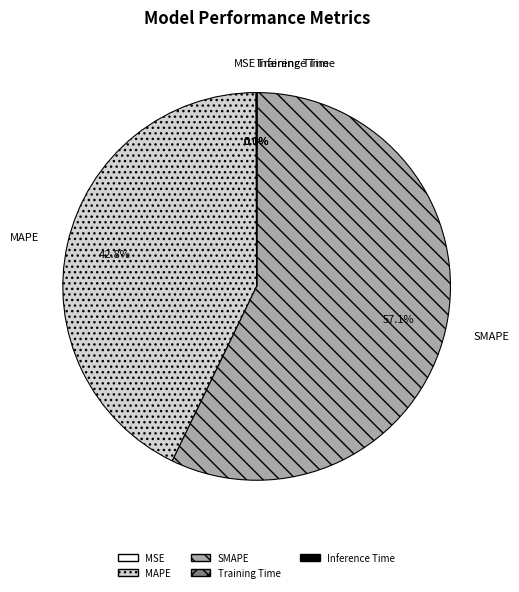

Is there any slice that represents more than half of the pie?

Yes